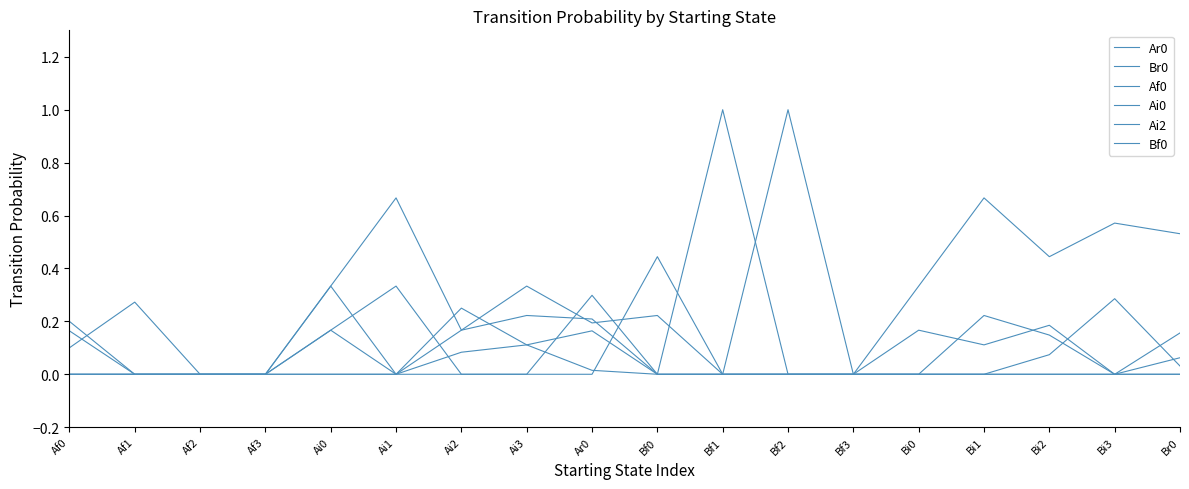

How many lines are shown in the chart?

6